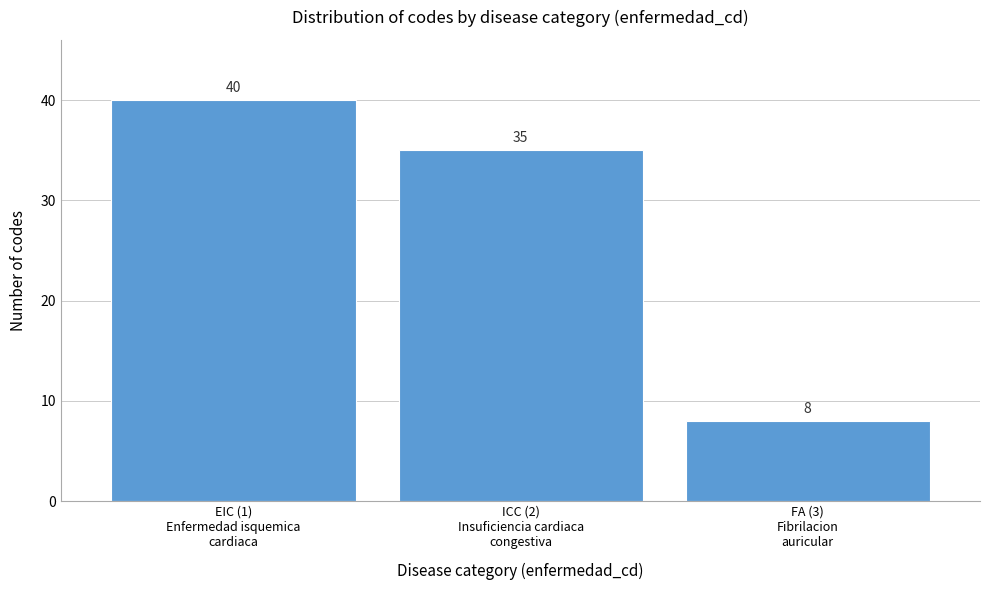

Reading left to right, extract all data points from this chart.

40	35	8